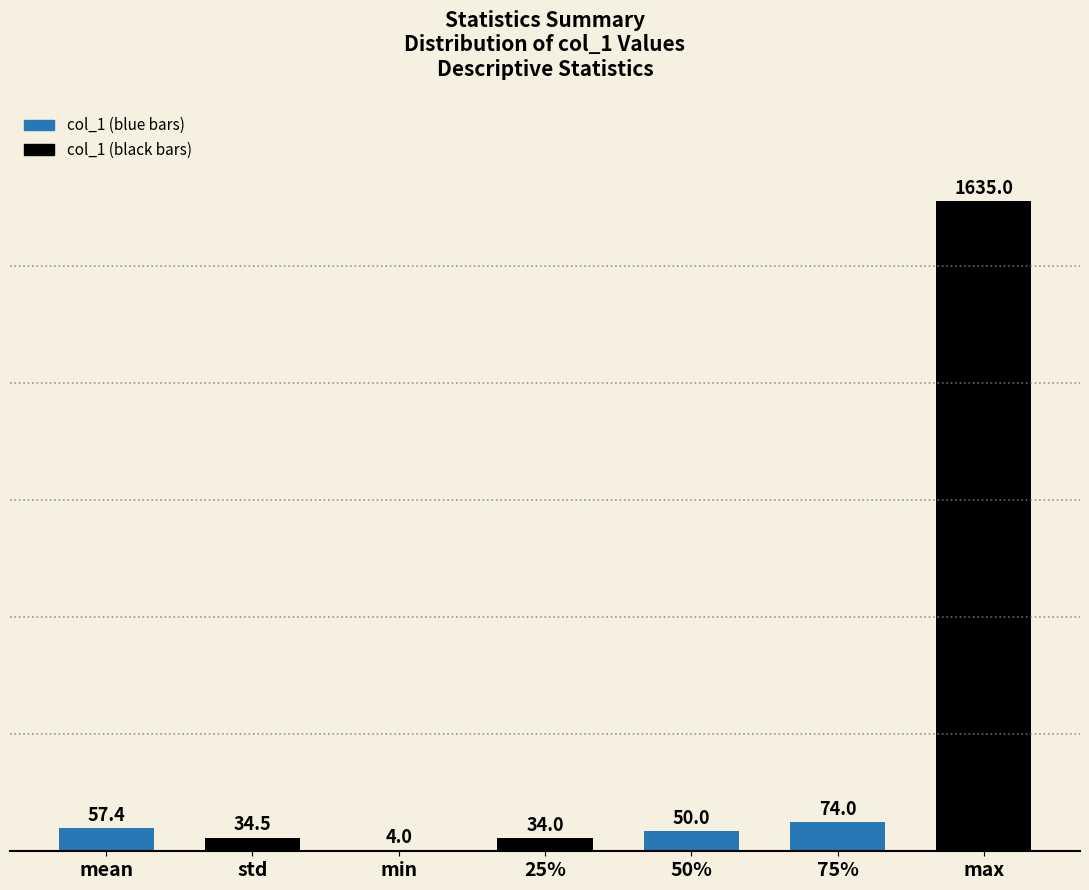

What is the sum of the values at max and std?

1669.5